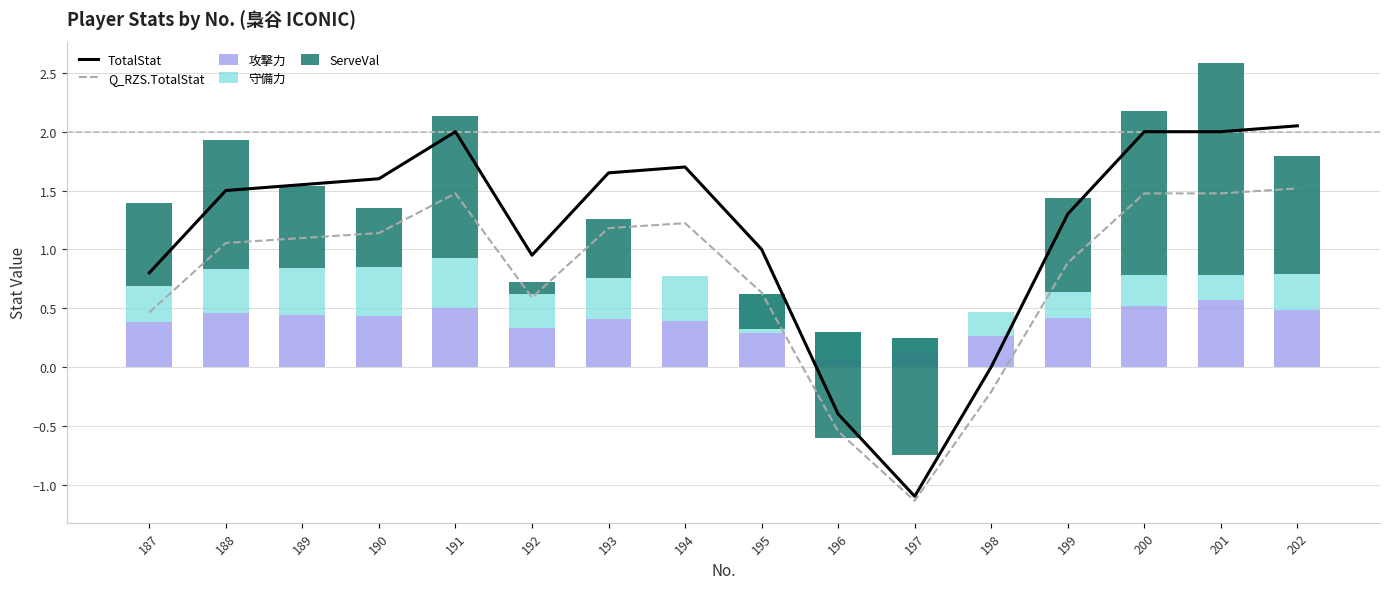

What is the sum of all 守備力 values?

4.9